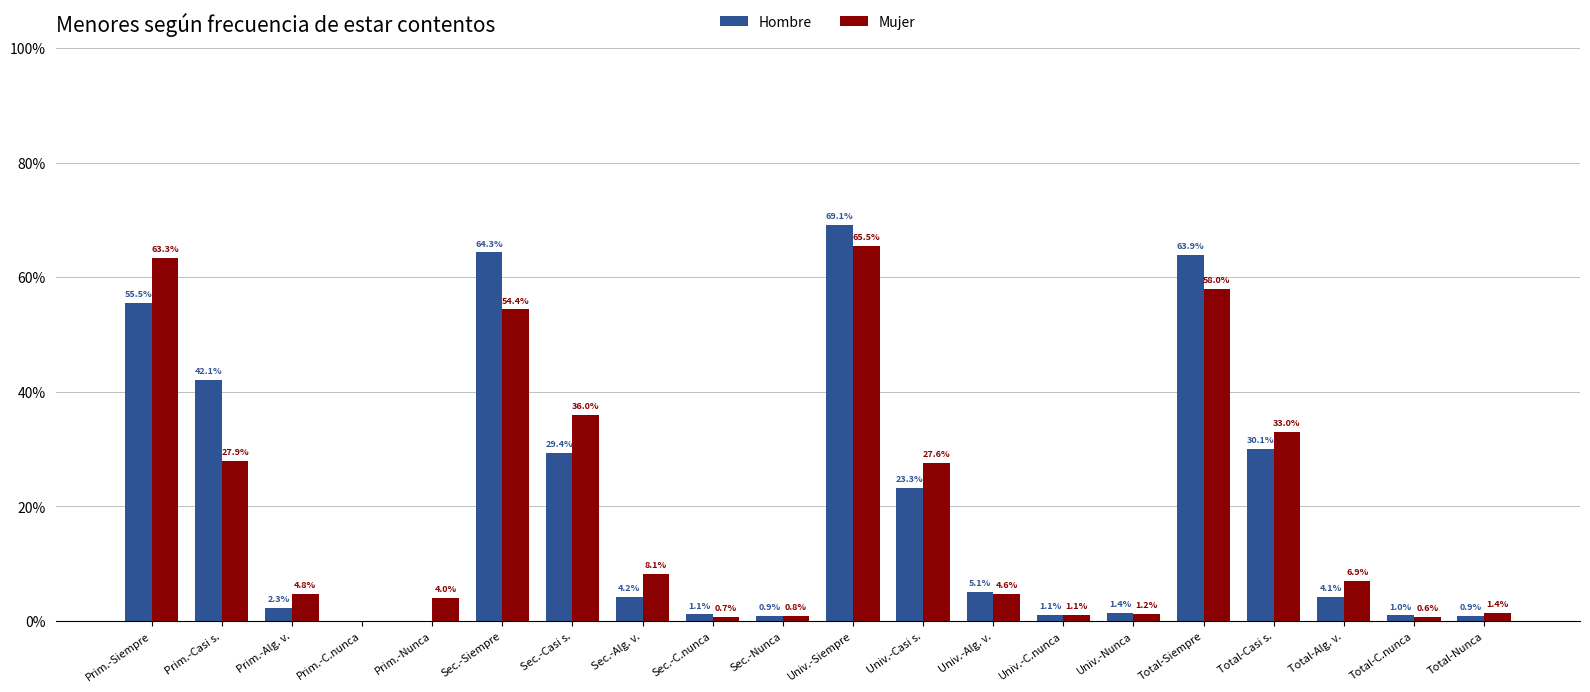

Reading left to right, extract all data points from this chart.

Hombre: 55.5	42.1	2.3	0.0	0.0	64.3	29.4	4.2	1.1	0.9	69.1	23.3	5.1	1.1	1.4	63.9	30.1	4.1	1.0	0.9
Mujer: 63.3	27.9	4.8	0.0	4.0	54.4	36.0	8.1	0.7	0.8	65.5	27.6	4.6	1.1	1.2	58.0	33.0	6.9	0.6	1.4